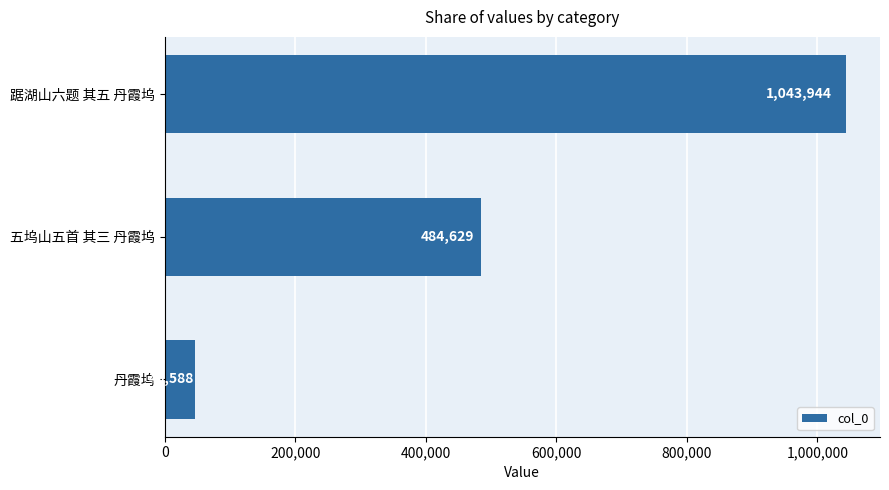

What is the sum of all values?

1575161